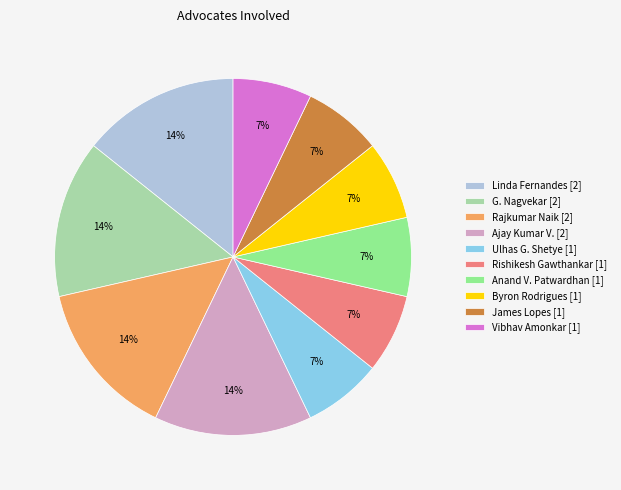

Is the sum of Anand V. Patwardhan [1] and G. Nagvekar [2] greater than half?

No